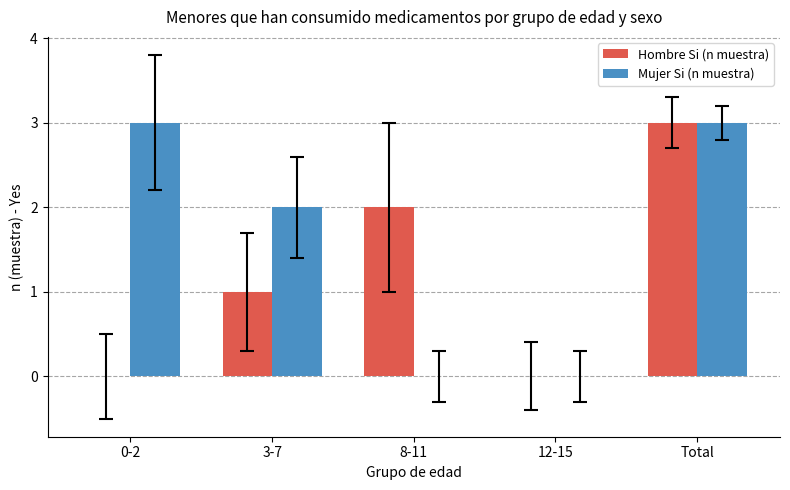

Which category has the highest value in the Hombre Si (n muestra) series?

Total